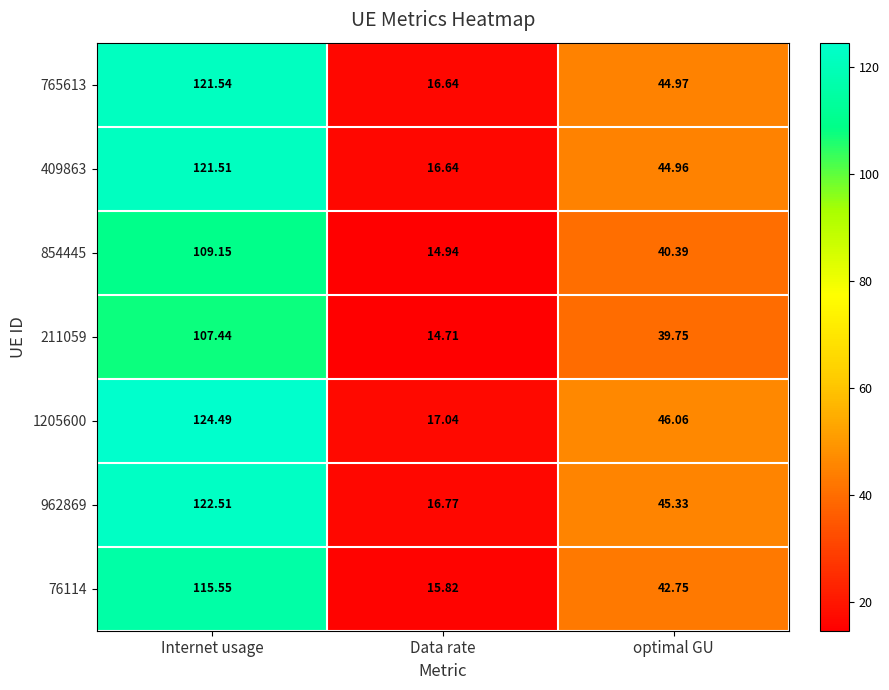

Rank the categories by 1205600 value from lowest to highest.

Data rate, optimal GU, Internet usage